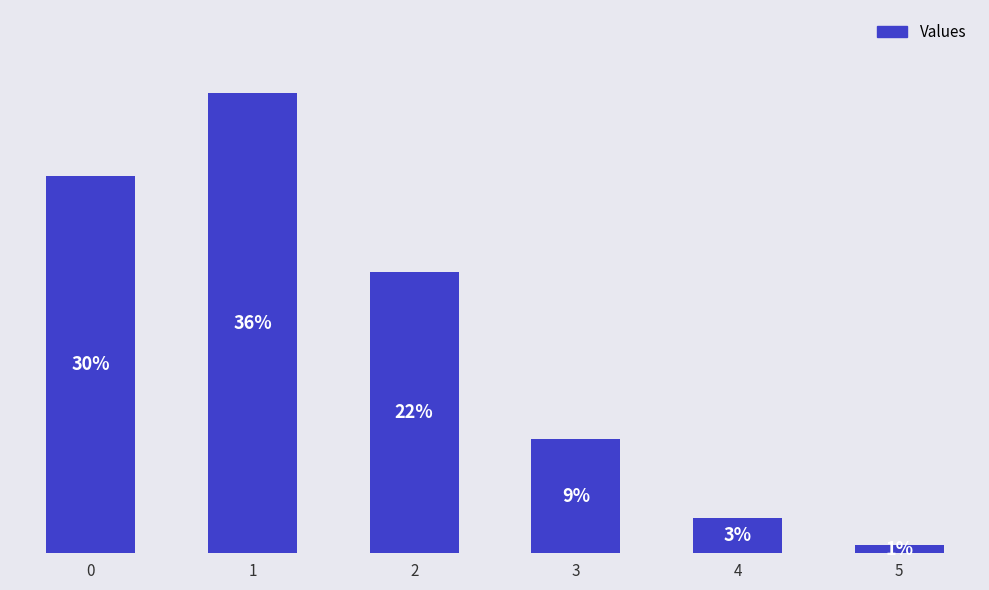

List the labels in order of value, smallest first.

5, 4, 3, 2, 0, 1